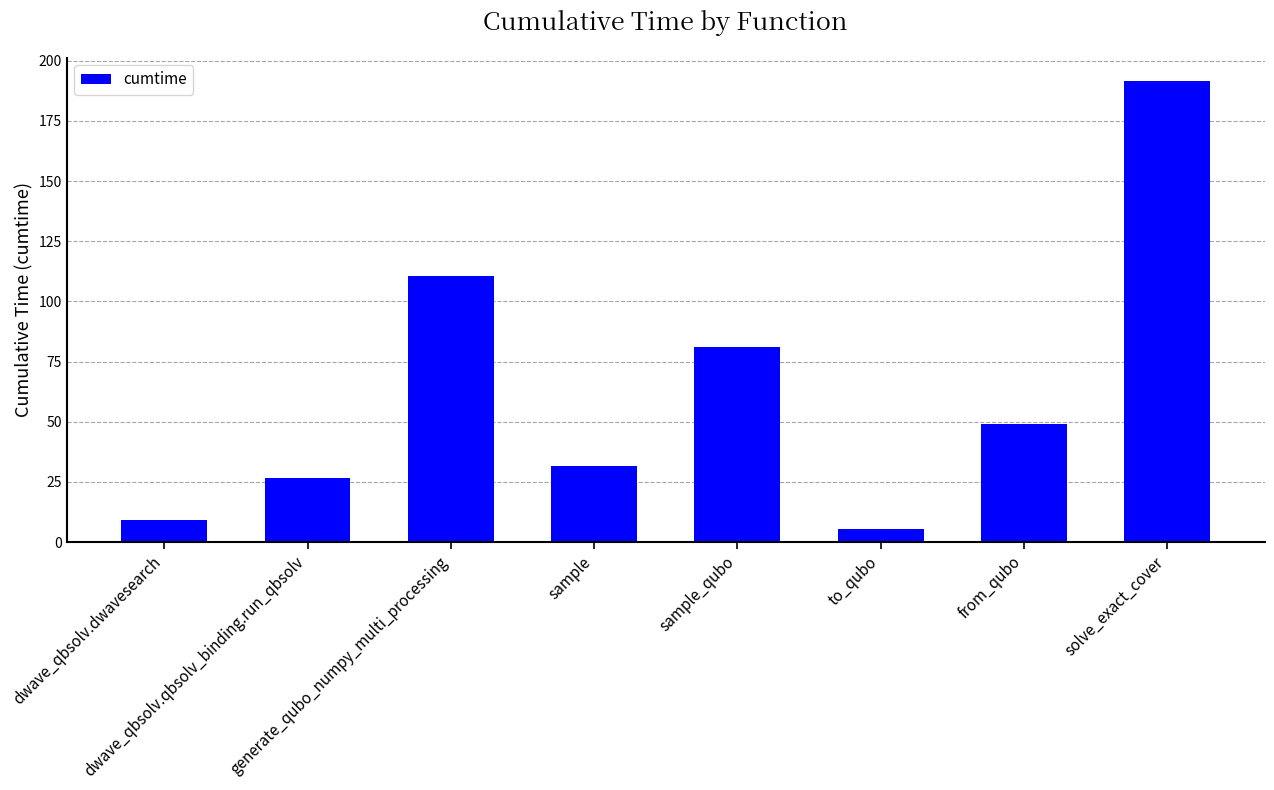

Approximately how many times larger is the value at generate_qubo_numpy_multi_processing compared to dwave_qbsolv.dwavesearch?

12.0